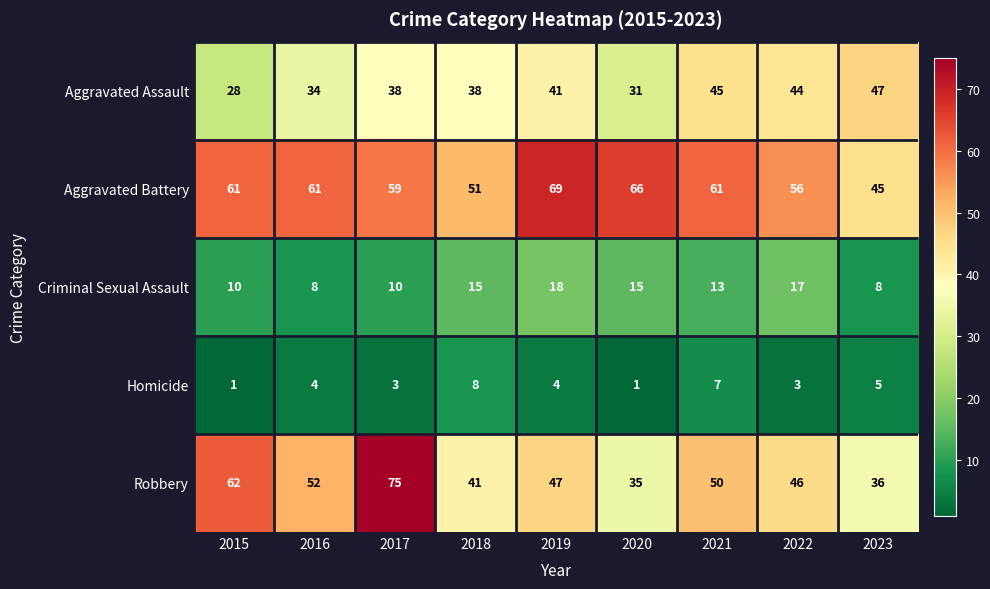

What is the approximate value of Aggravated Assault at 2018?

38